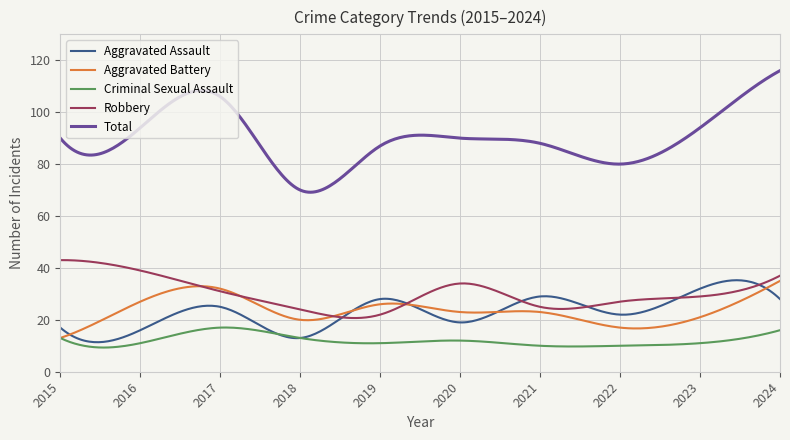

What is the difference between the maximum and minimum values in the Total series?

46.8